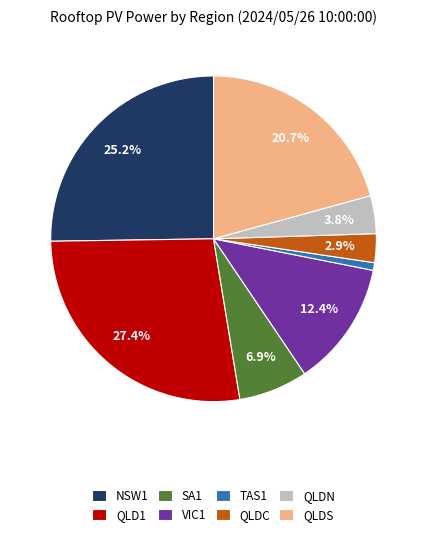

To the nearest percent, what is the combined percentage of QLDN and NSW1?

29%